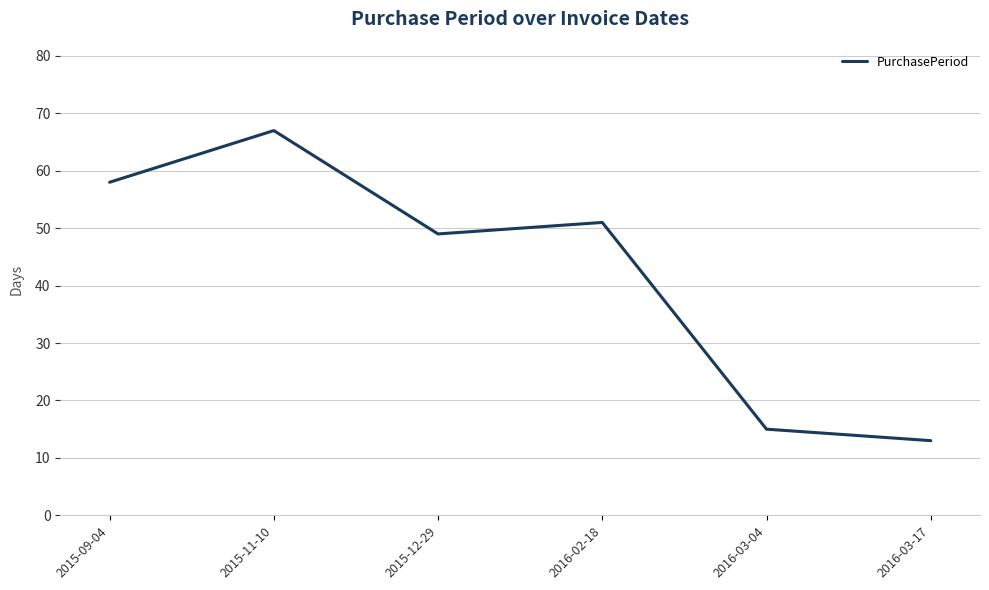

Count the number of categories in the chart.

6